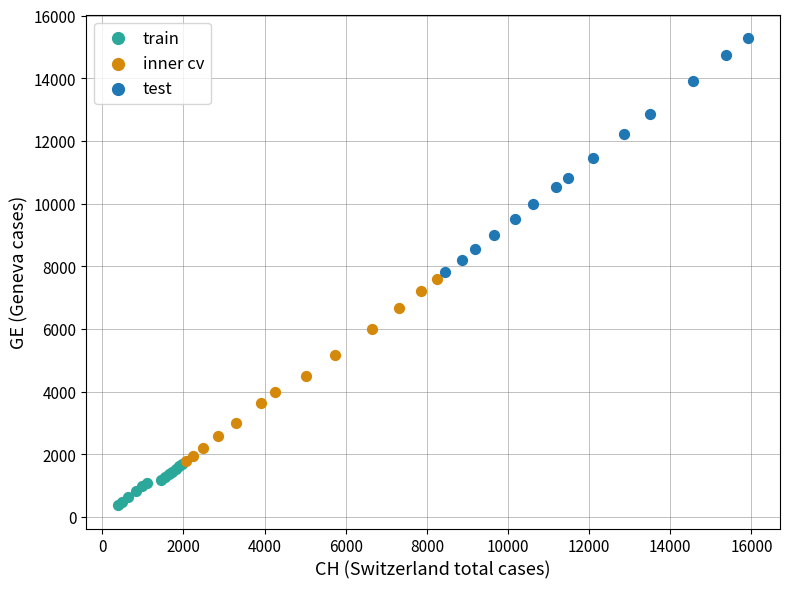

Which series has the largest Y range (max minus min)?

test